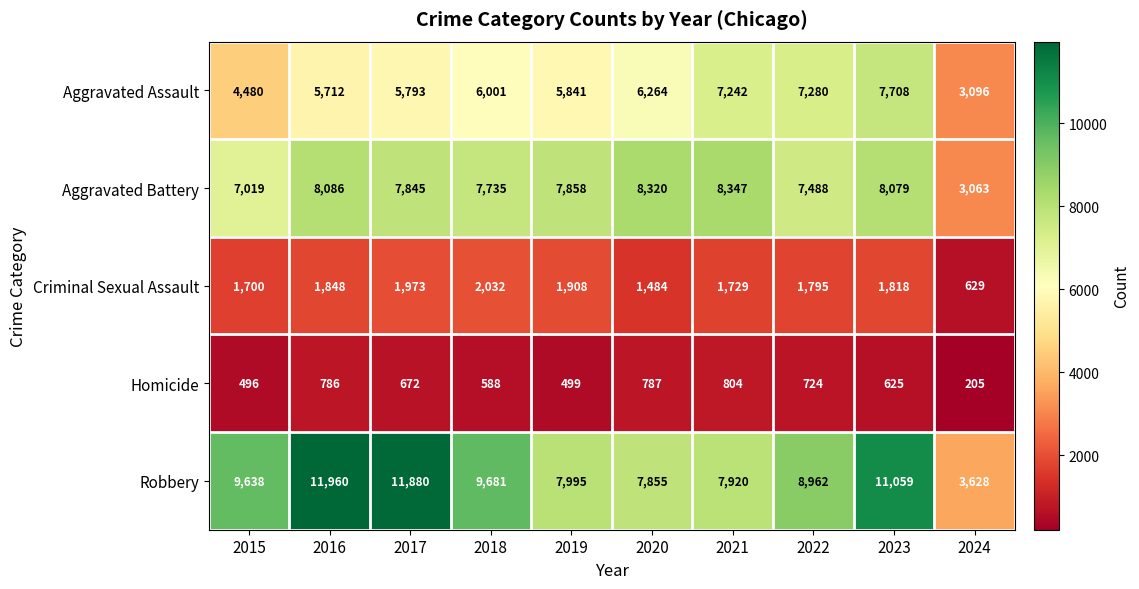

What is the approximate value of Criminal Sexual Assault at 2022, to the nearest 10?

1800